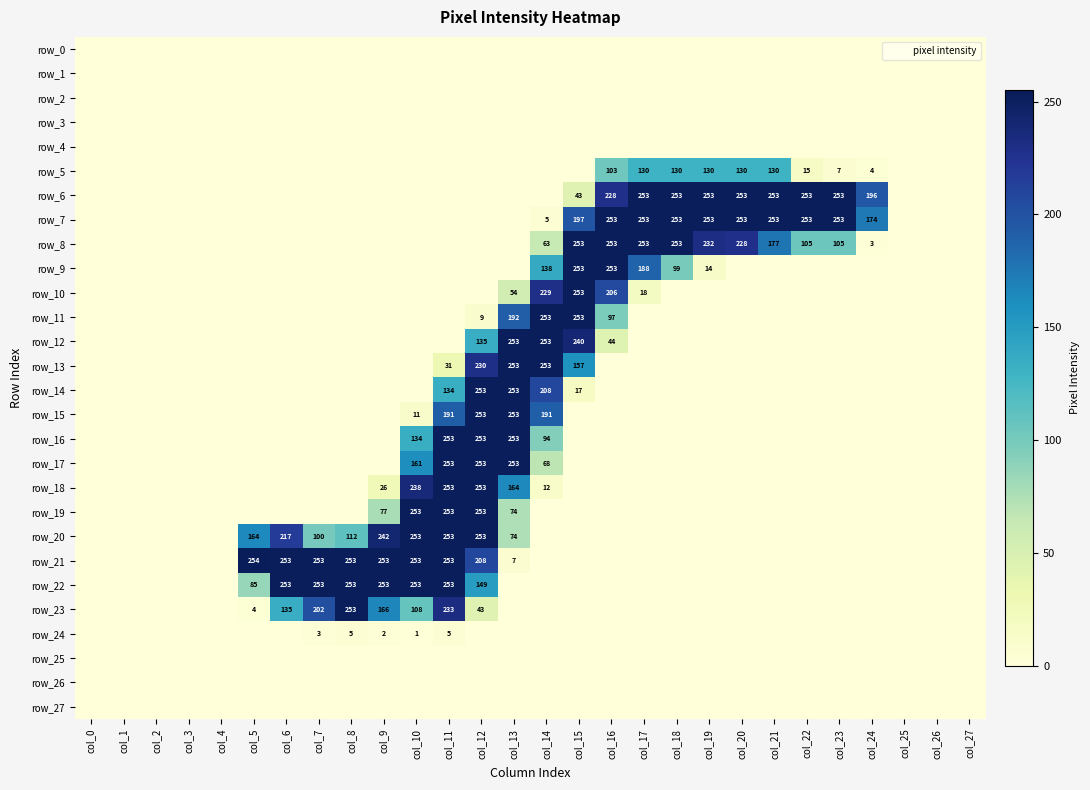

What is the difference between the second highest and second lowest values in the row_12 series?

253